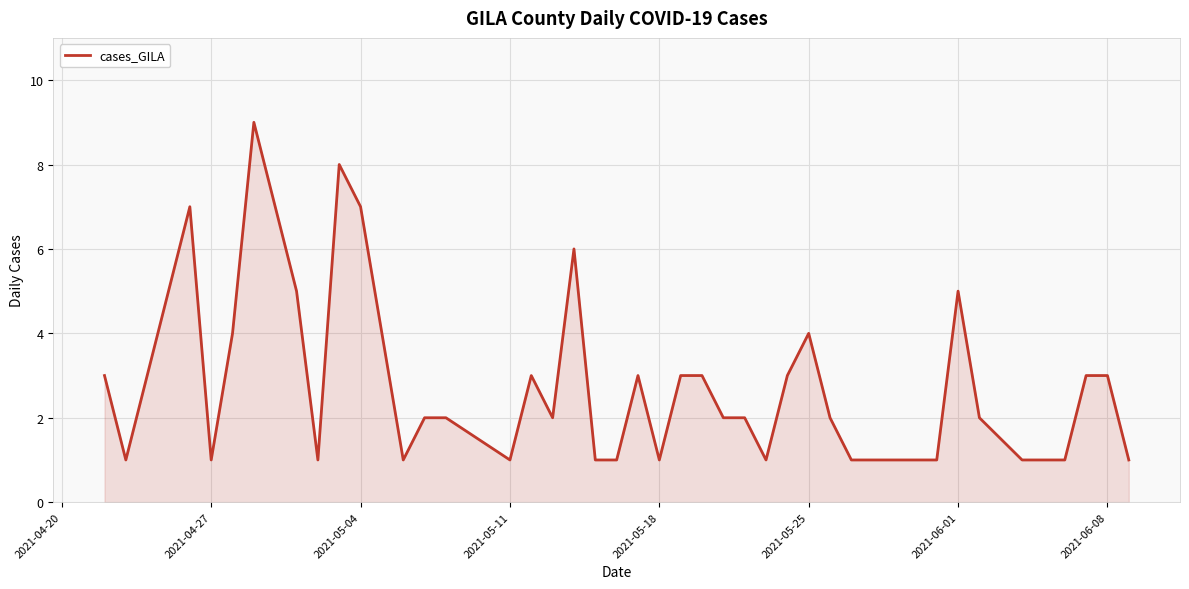

What is the minimum value shown in the chart?

1